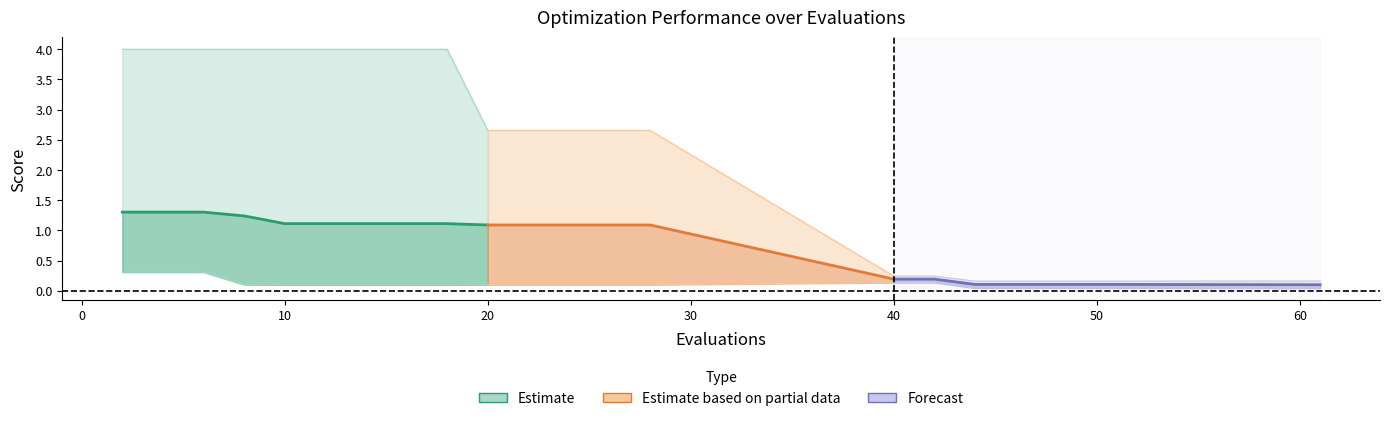

At 17, list the series in order from smallest to largest.

best, mean, worst